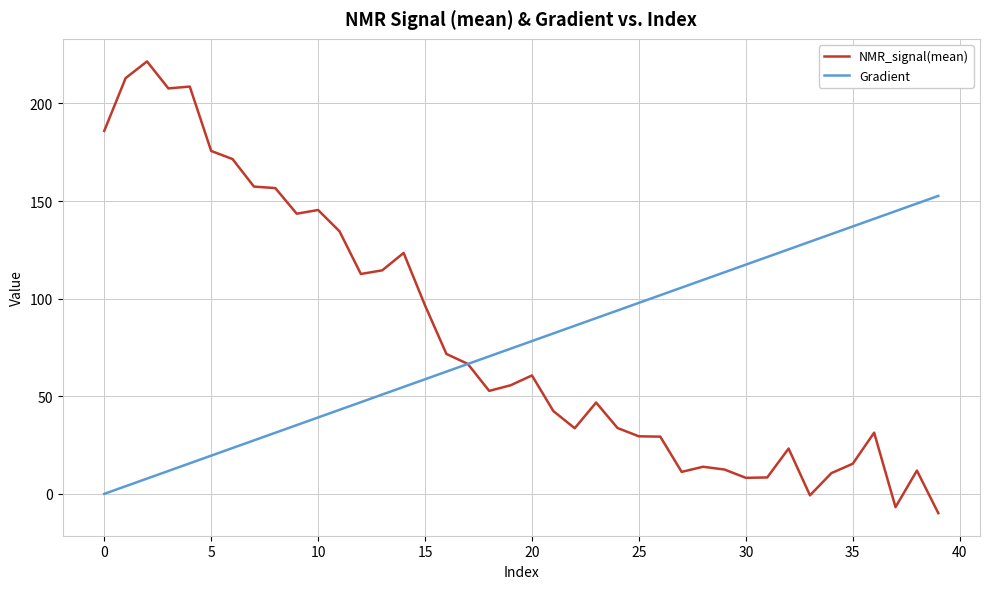

Is this an area chart (filled region under the line)?

No